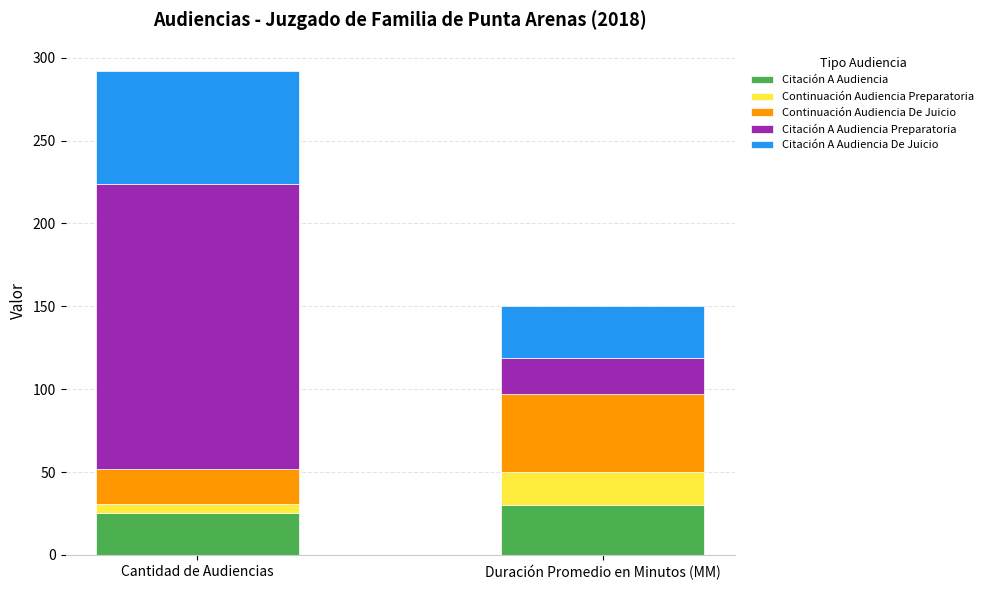

What value does the Citación A Audiencia series have at Duración Promedio en Minutos (MM)?

30